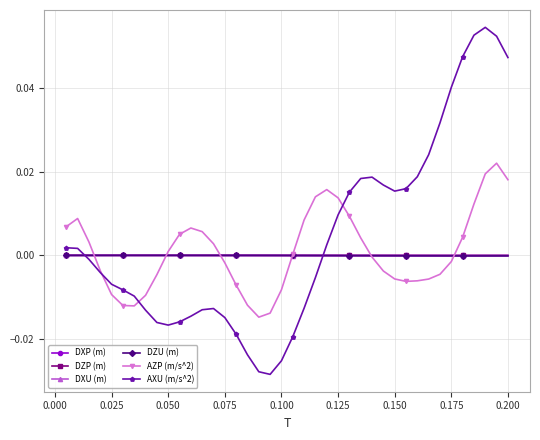

Which series has the largest range (max minus min)?

AXU (m/s^2)